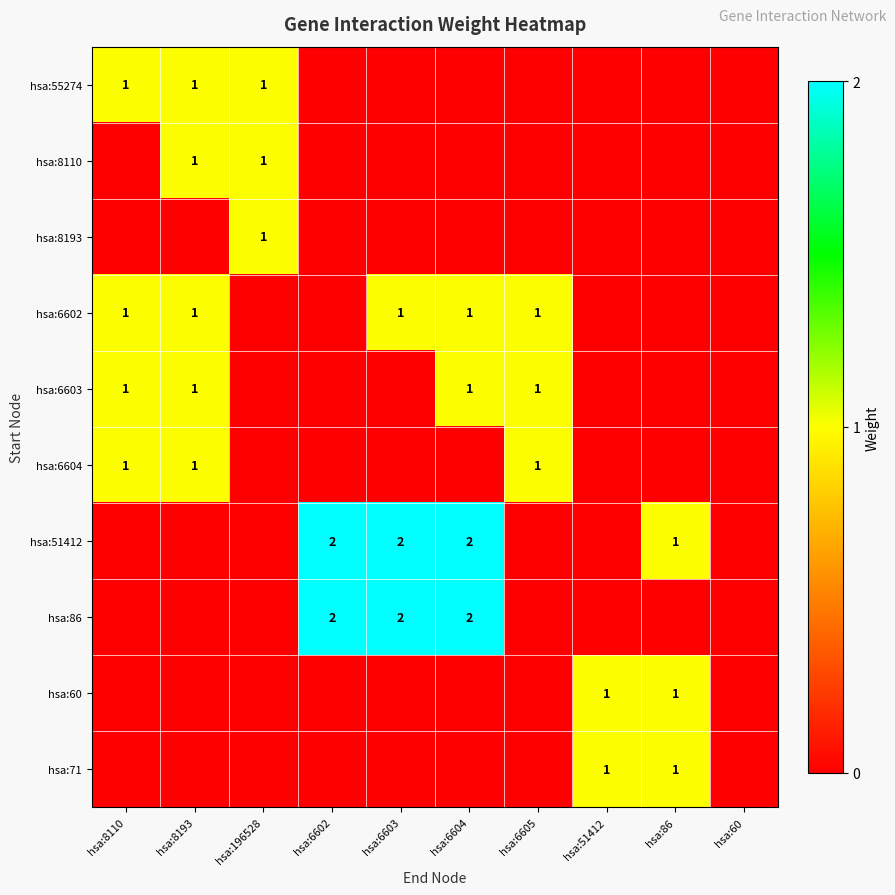

Is it true that hsa:8193 equals 1 at hsa:196528?

True